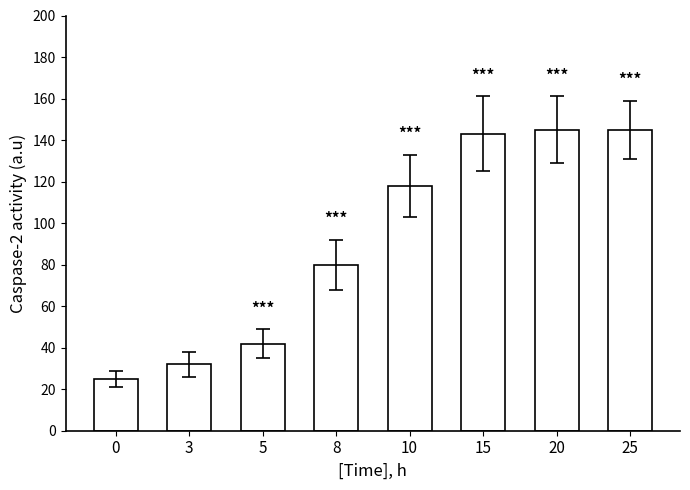

What is the sum of all values?

730